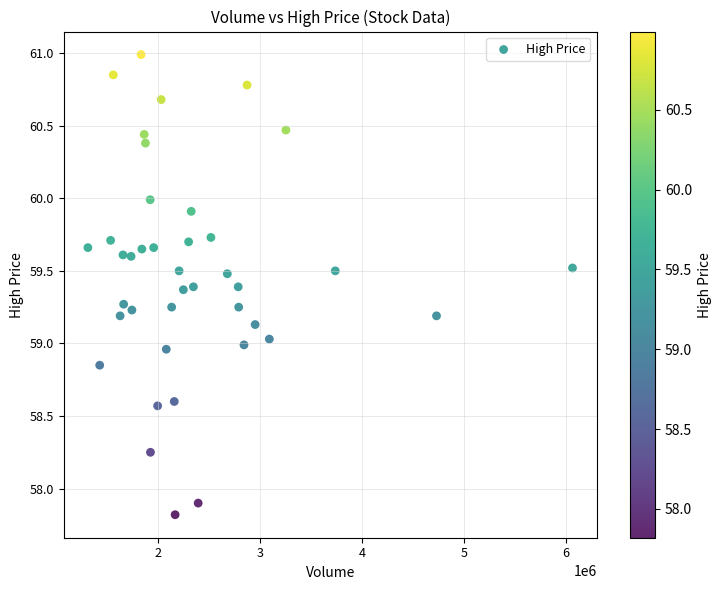

What is the range of X values (max minus min)?

4752200.0